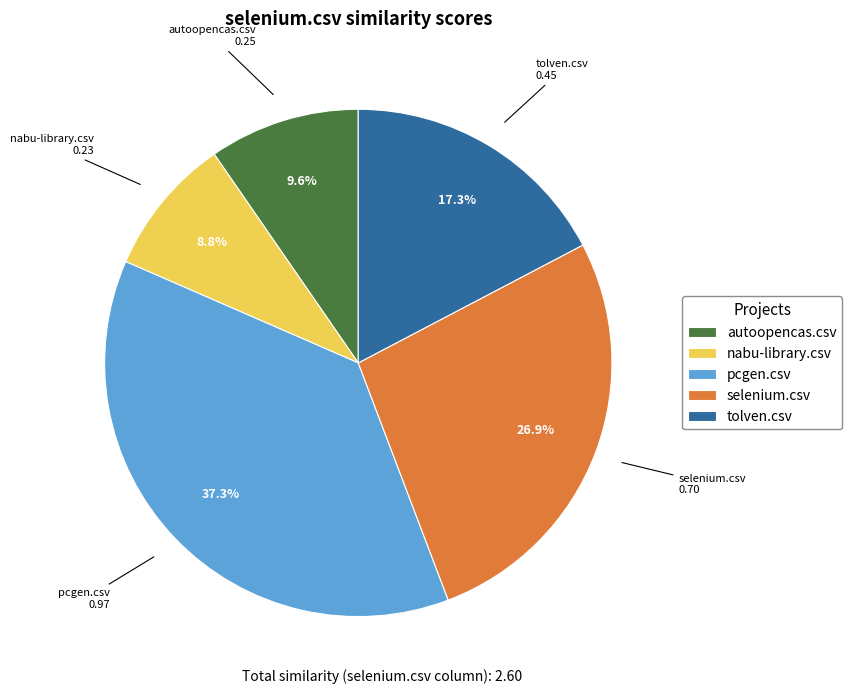

Which category has the biggest portion of the pie?

pcgen.csv